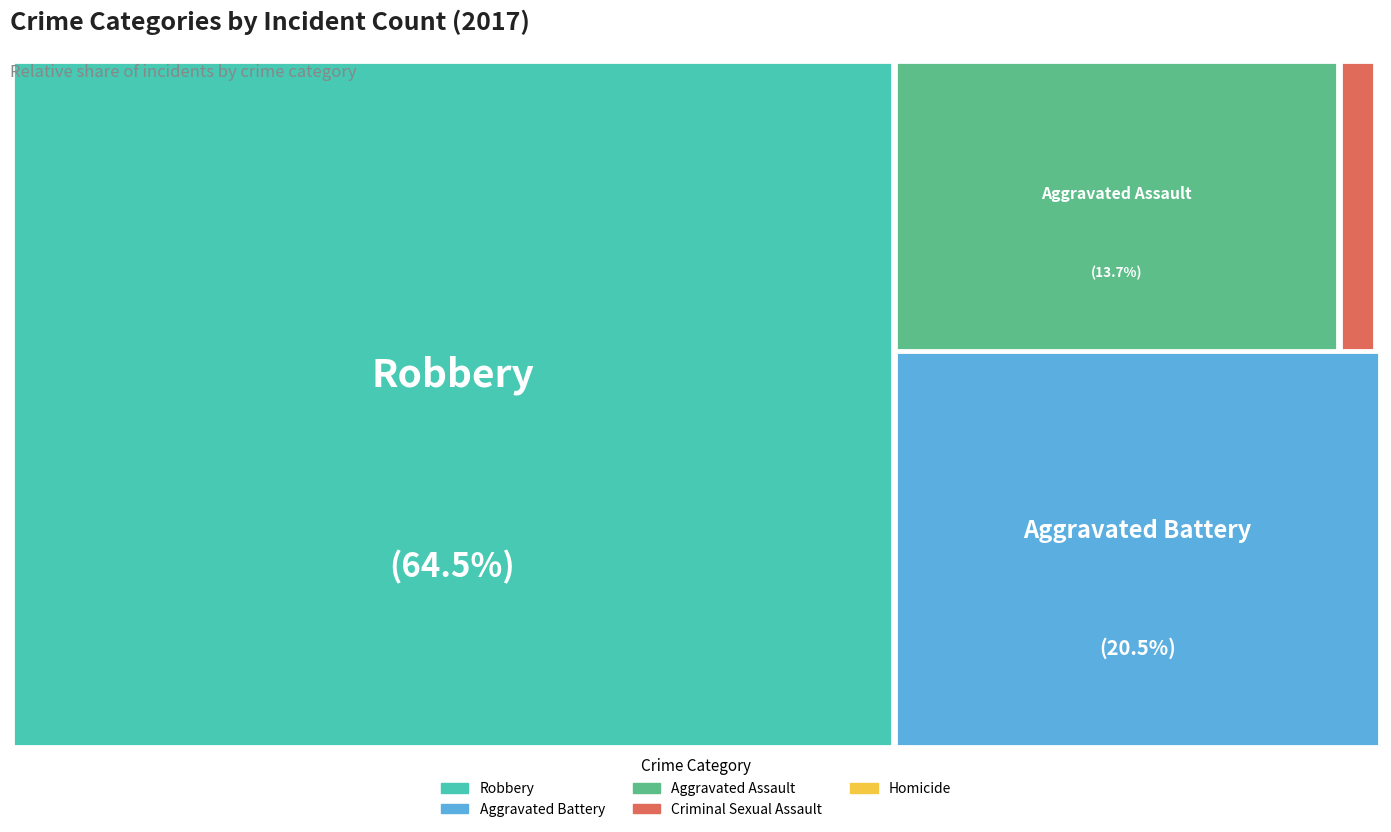

What is the smallest slice in the pie chart?

Homicide